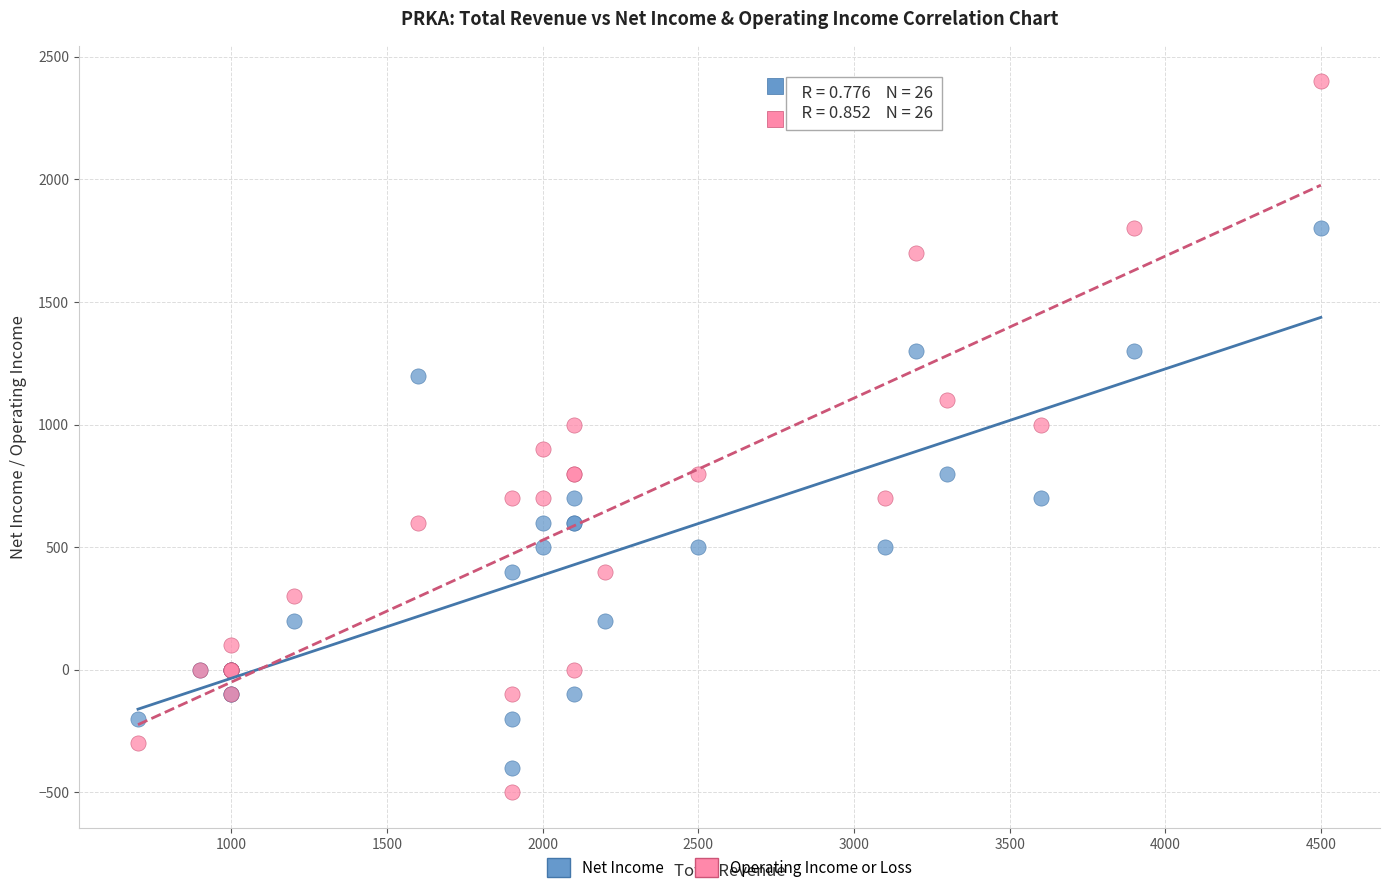

Which series reaches the maximum Y coordinate?

Operating Income or Loss